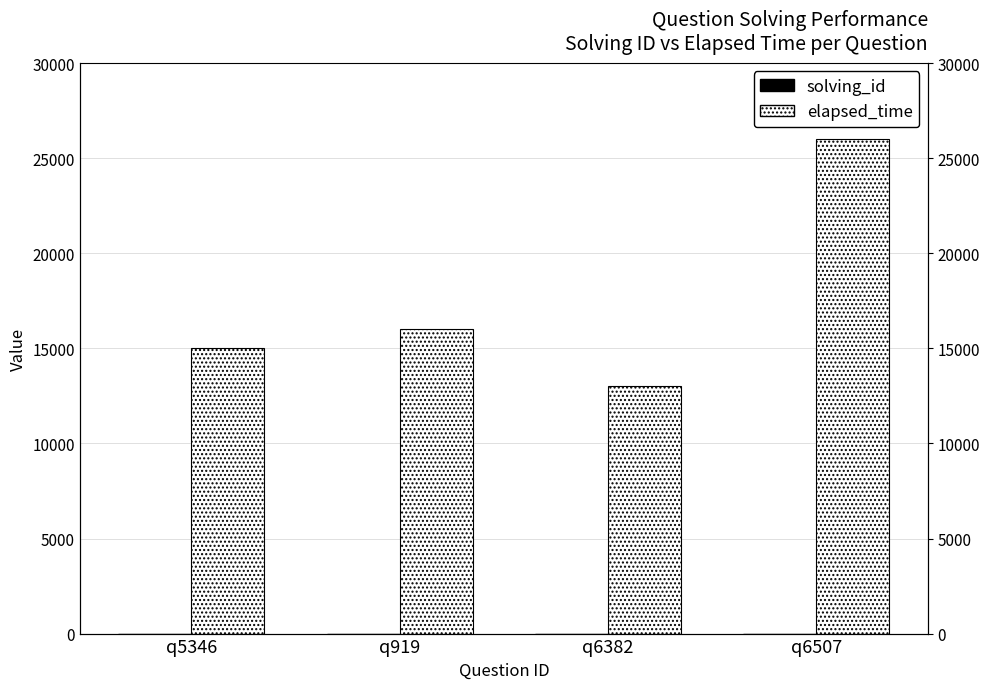

Between q6382 and q5346, which is larger?

q6382